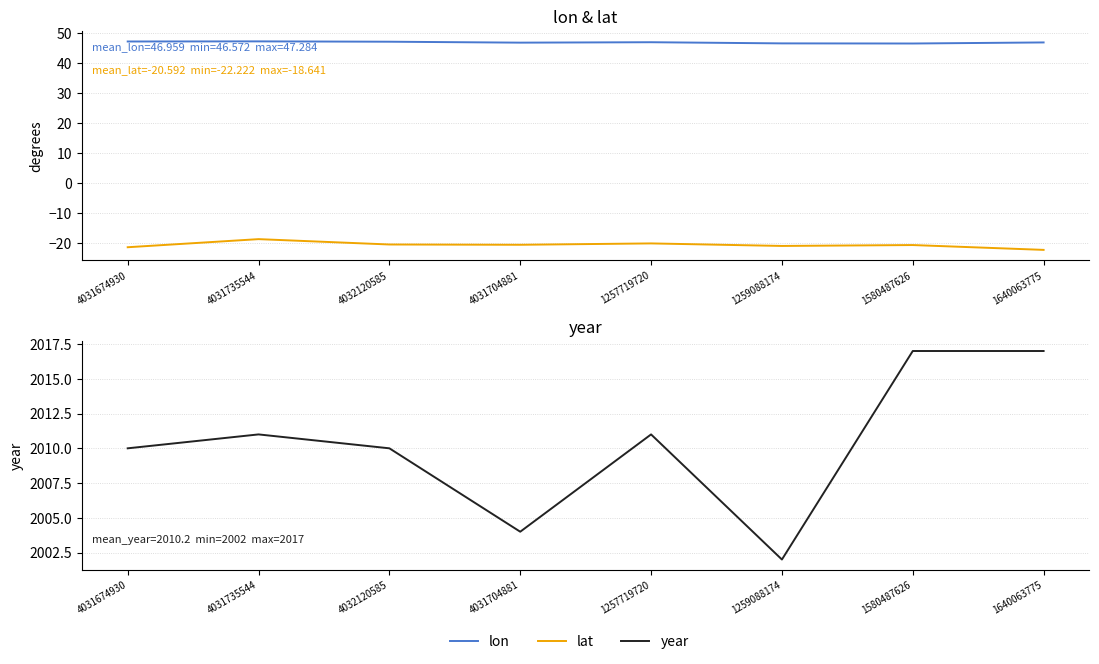

Which series changed the most between 1257719720 and 1640063775?

year